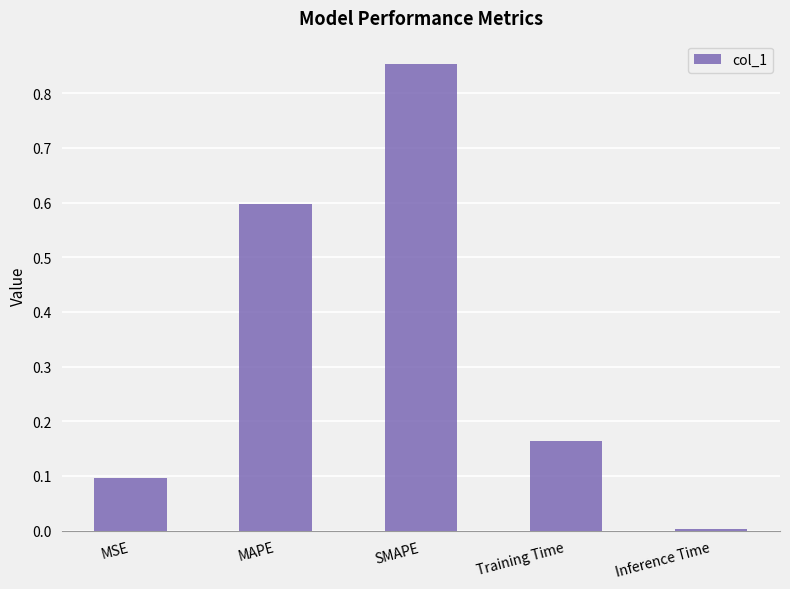

What is the sum of all values?

1.7